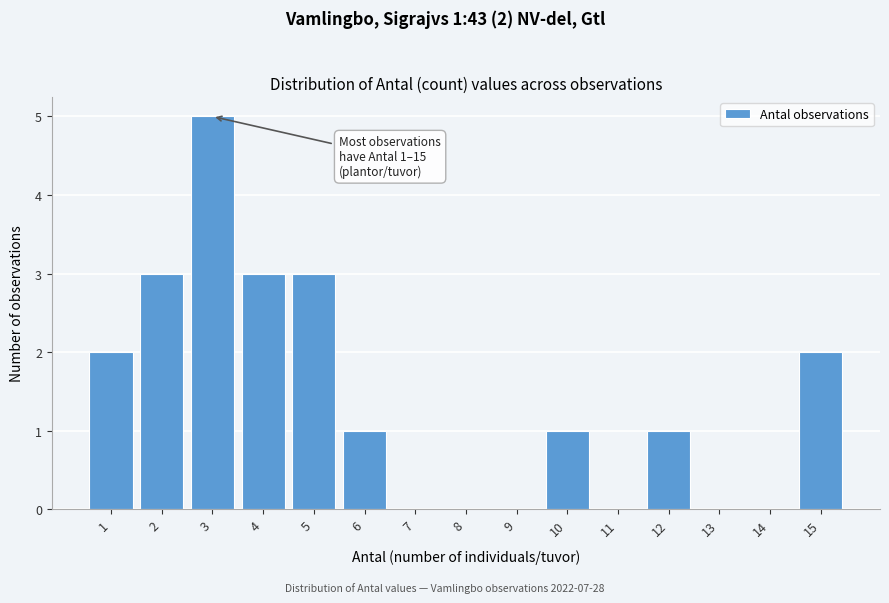

Reading left to right, transcribe all the data shown in this chart.

1=2	2=3	3=5	4=3	5=3	6=1	7=0	8=0	9=0	10=1	11=0	12=1	13=0	14=0	15=2